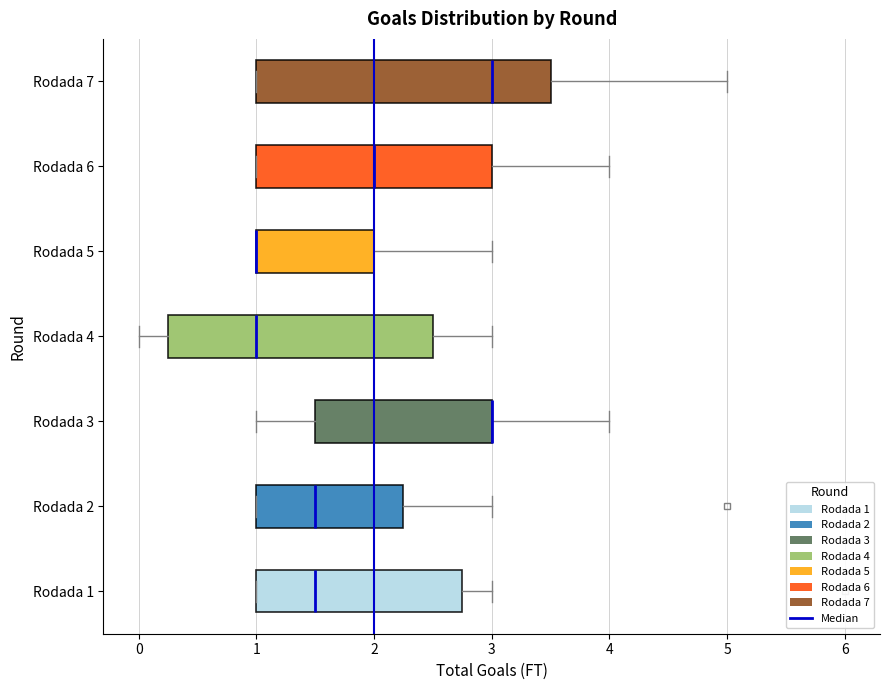

Reading bottom to top, transcribe this box plot: for each box, give where its median line is, the range the box spans, and where its two whiskers end, as read against the x-axis. The values are not printed on the chart, so give them approximately, as read against the axis.

Rodada 1: median 1.5, box 1.0 to 2.8, whiskers 1.0 to 3.0
Rodada 2: median 1.5, box 1.0 to 2.3, whiskers 1.0 to 3.0
Rodada 3: median 3.0 (drawn on the box's right edge), box 1.5 to 3.0, whiskers 1.0 to 4.0
Rodada 4: median 1.0, box 0.3 to 2.5, whiskers 0.0 to 3.0
Rodada 5: median 1.0 (drawn on the box's left edge), box 1.0 to 2.0, whiskers 1.0 to 3.0
Rodada 6: median 2.0, box 1.0 to 3.0, whiskers 1.0 to 4.0
Rodada 7: median 3.0, box 1.0 to 3.5, whiskers 1.0 to 5.0